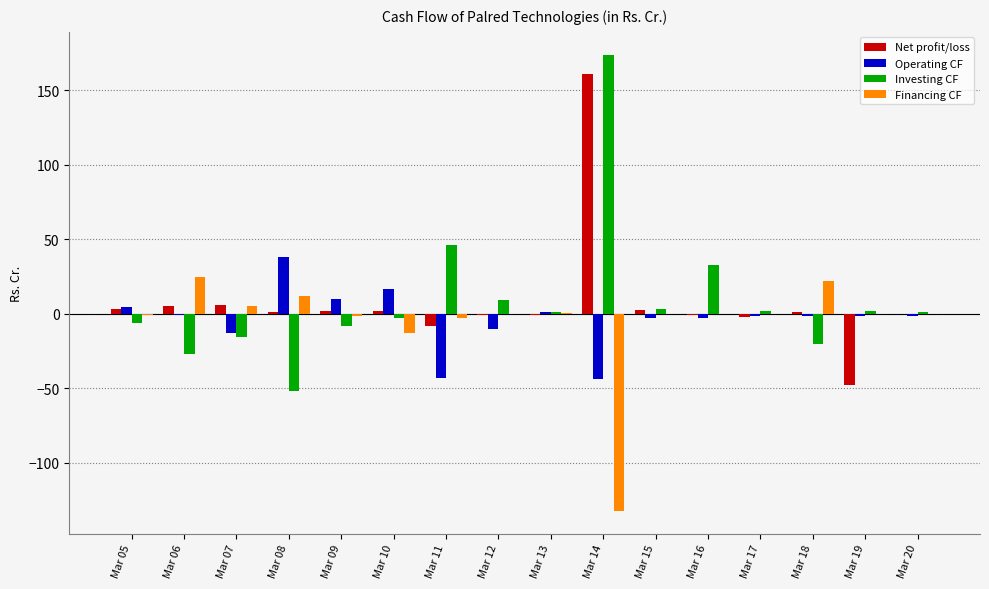

Is the value of Net profit/loss at Mar 11 greater than the value of Investing CF at Mar 17?

No